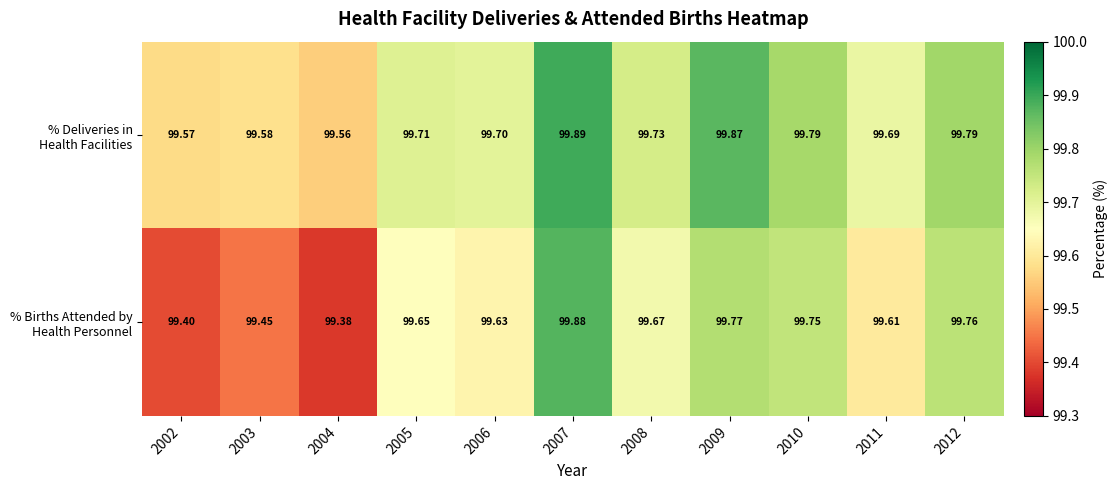

What is the total value across all series at 2008?

199.4